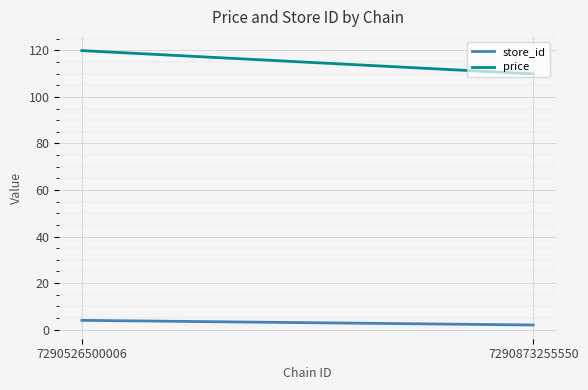

The price series shows 119.9 at 7290526500006. True or false?

True